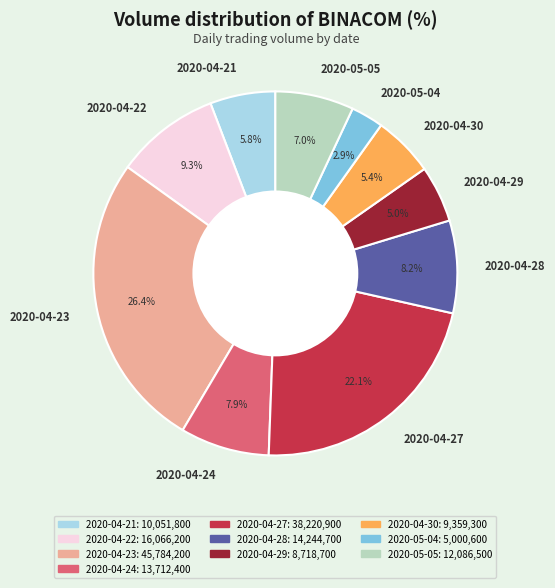

Which slice is the largest?

2020-04-23